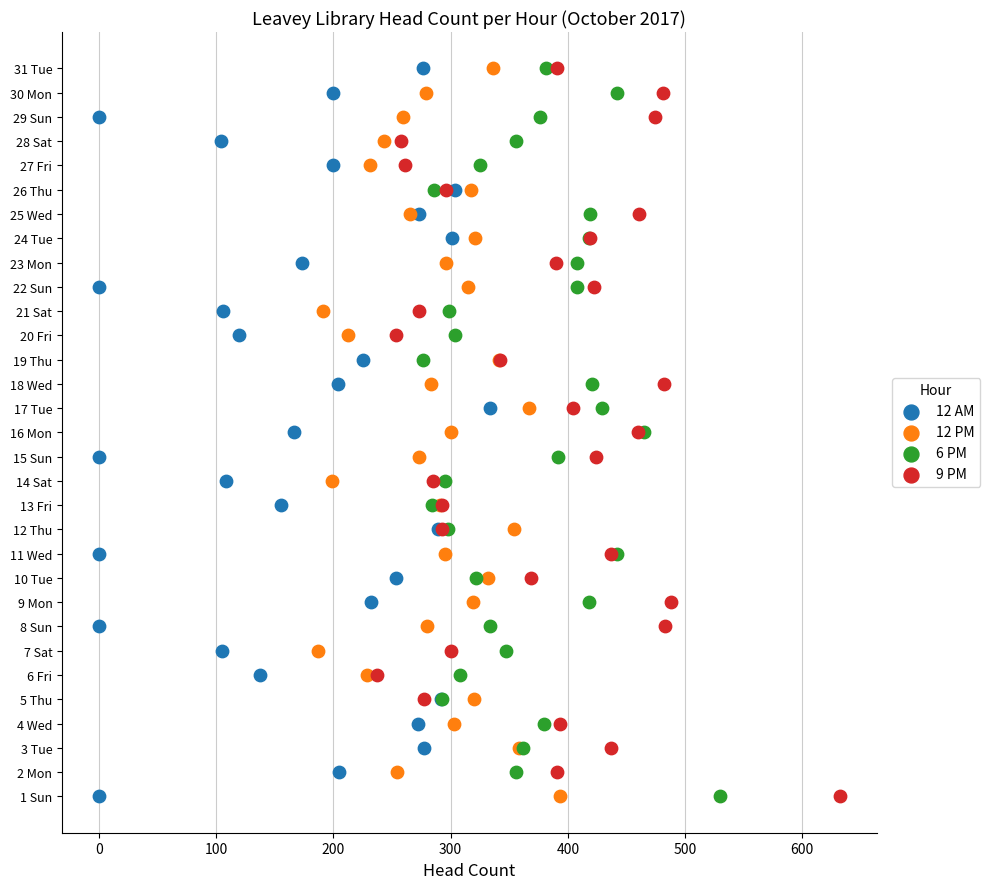

What are all the series names shown in the legend?

12 AM, 12 PM, 6 PM, 9 PM